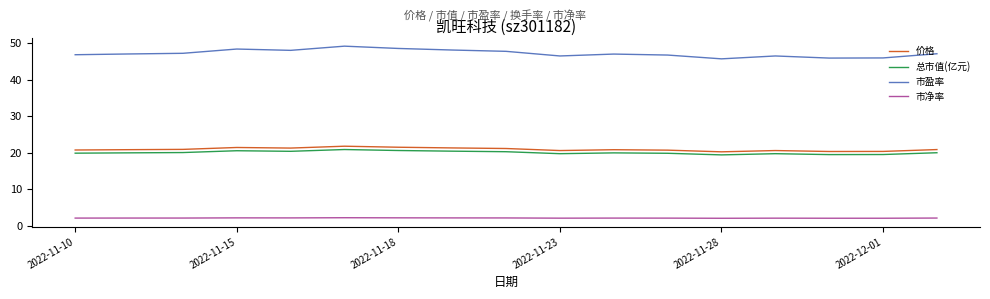

Does the chart display data point markers on the line(s)?

No